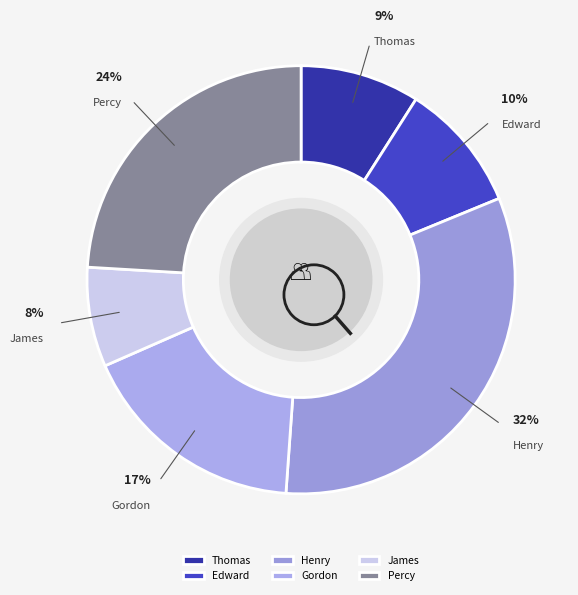

Count the number of slices in the pie.

6